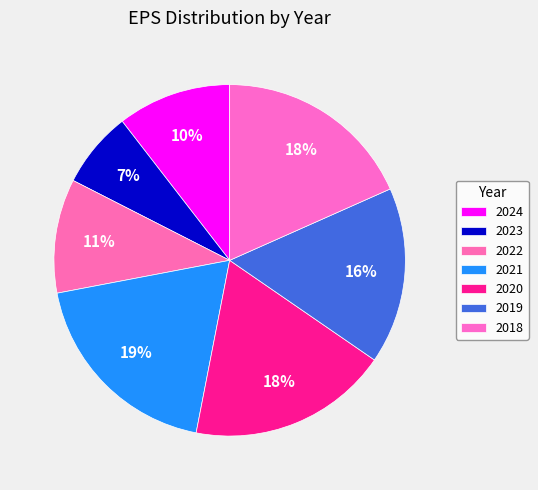

Approximately how many times larger is the value at 2022 compared to 2024?

1.0